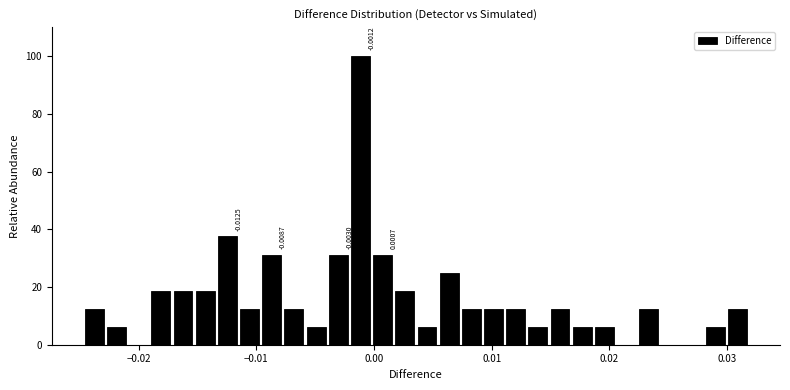

Read against the x-axis, roughly where is the centre of the tallest bar?

-0.001